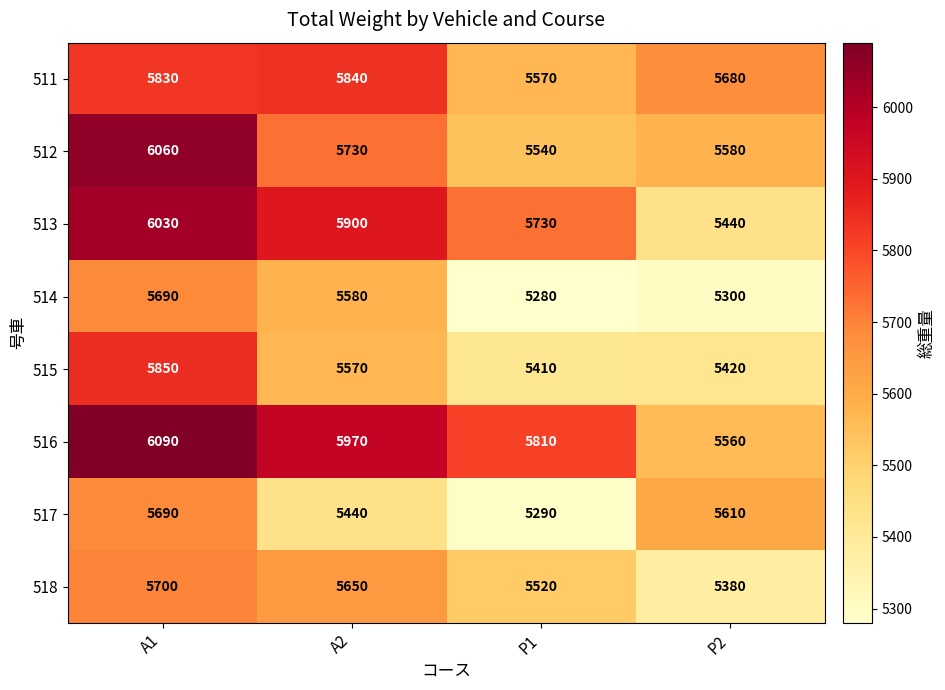

True or false: 516 has a value of 5810 at P1.

True